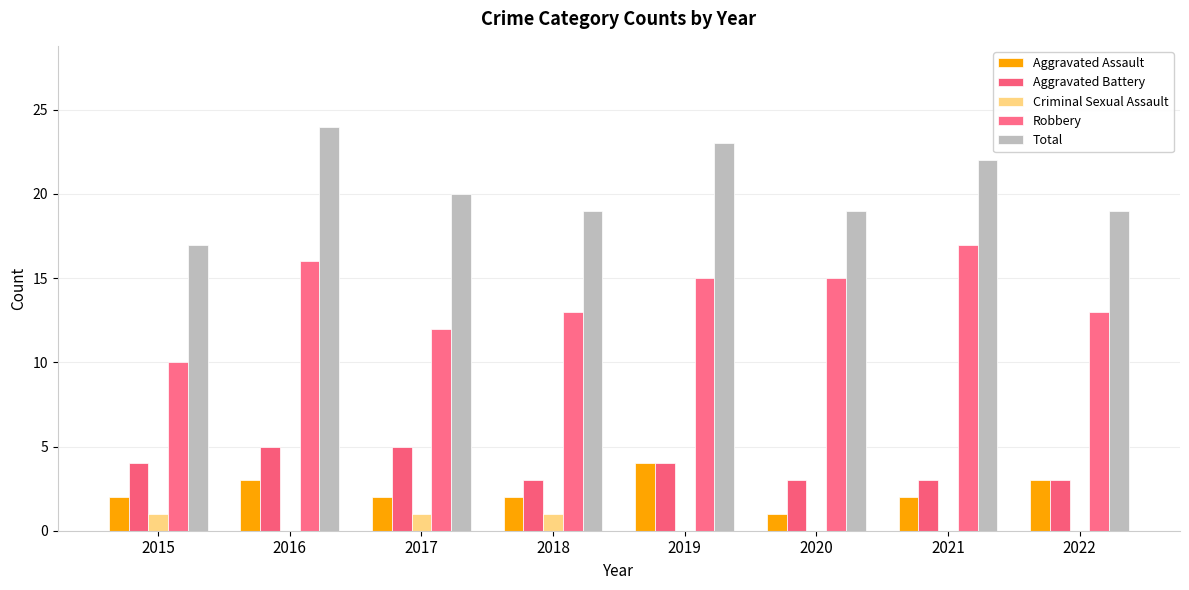

What is the value of the Aggravated Assault bar at the 8th from the left?

3